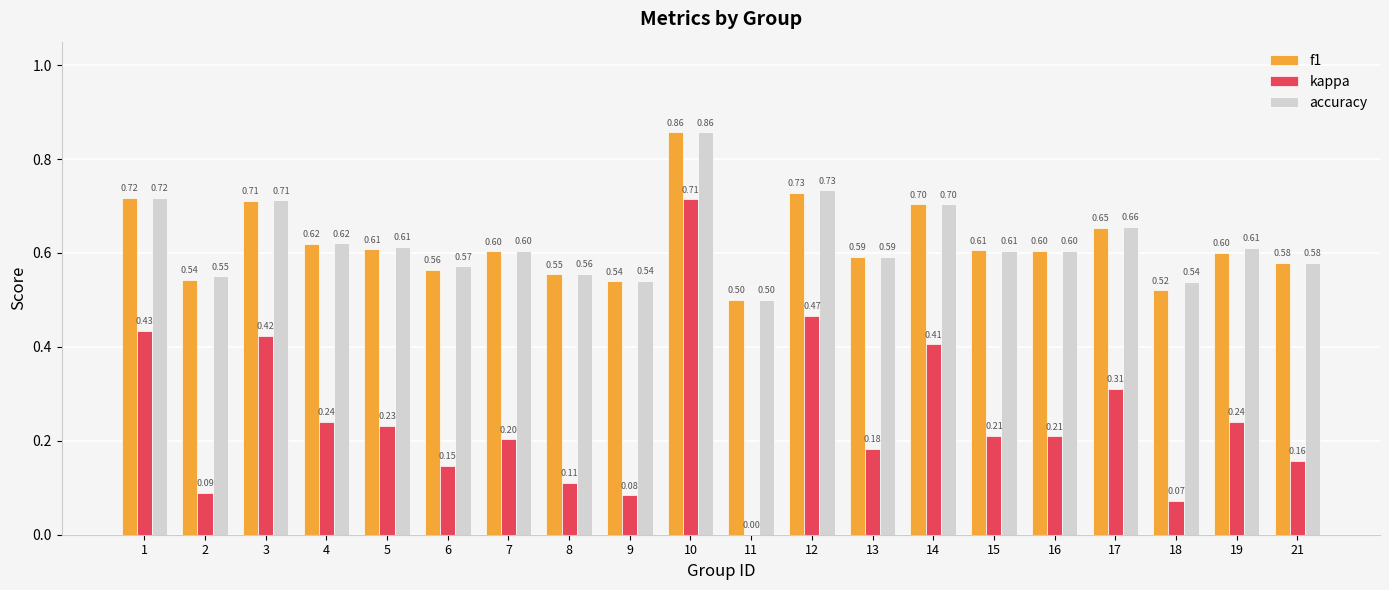

What are all the series names shown in the legend?

f1, kappa, accuracy